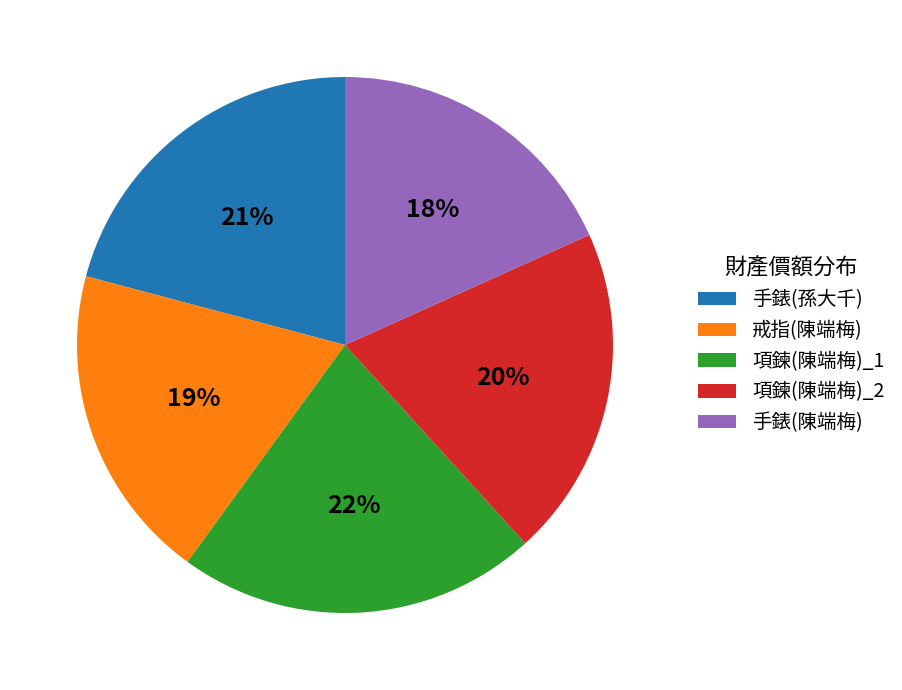

Rank the categories by value from highest to lowest.

項鍊(陳端梅)_1, 手錶(孫大千), 項鍊(陳端梅)_2, 戒指(陳端梅), 手錶(陳端梅)